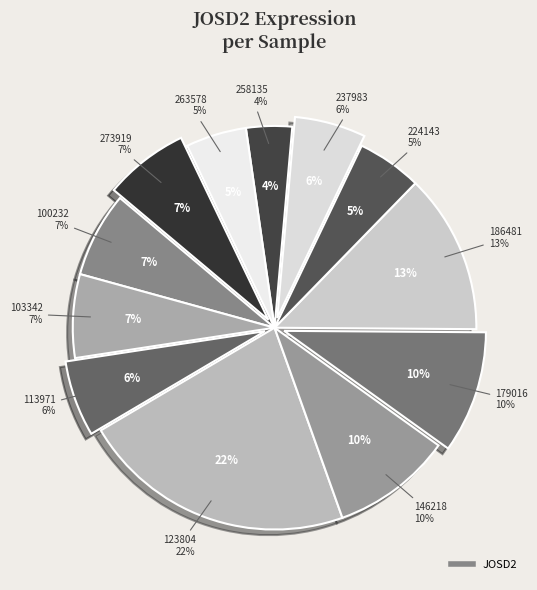

To the nearest percent, what is the combined percentage of 100232 and 103342?

14%